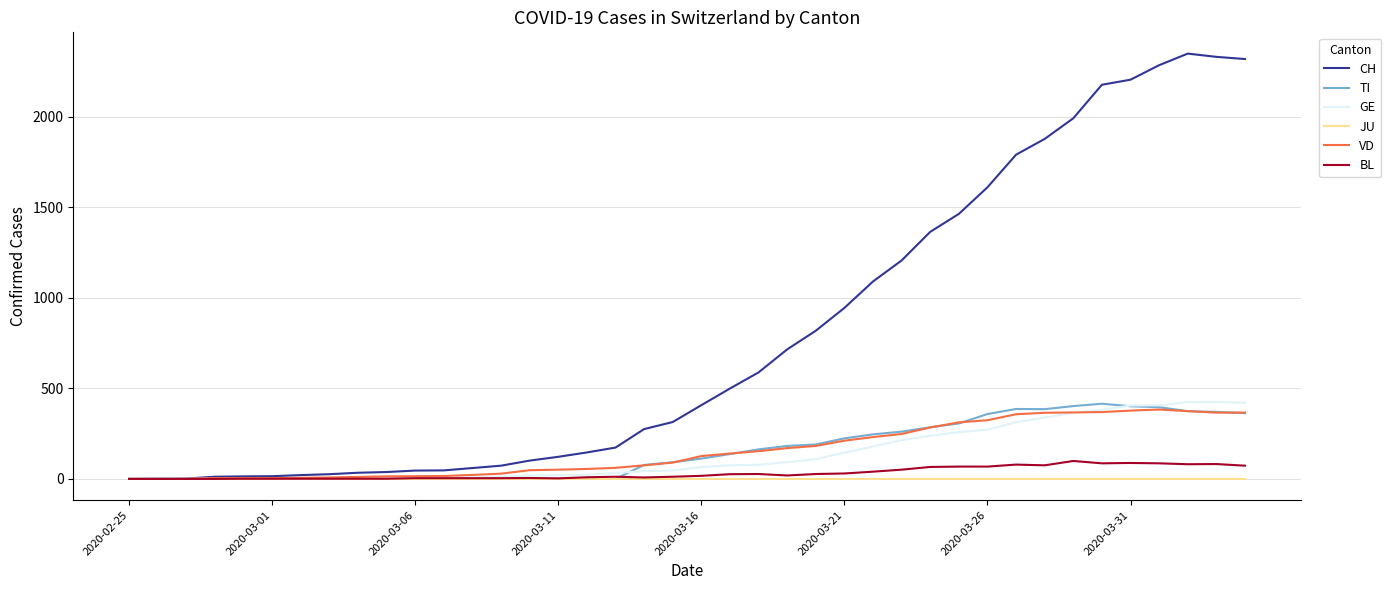

Which series has the largest range (max minus min)?

CH